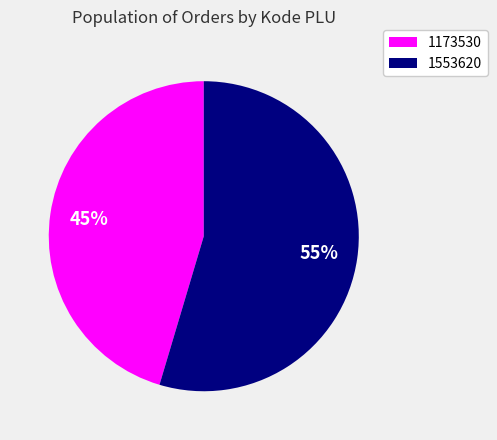

To the nearest percent, what is the combined percentage of 1173530 and 1553620?

100%